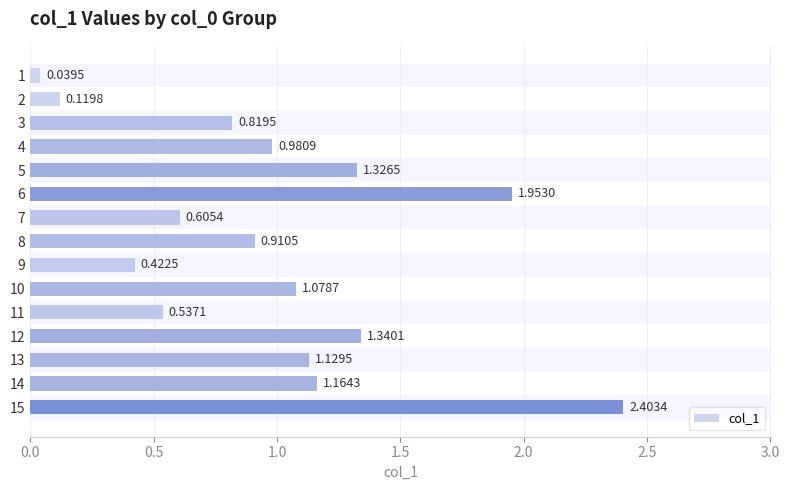

What is the difference between the second highest and minimum values?

1.9